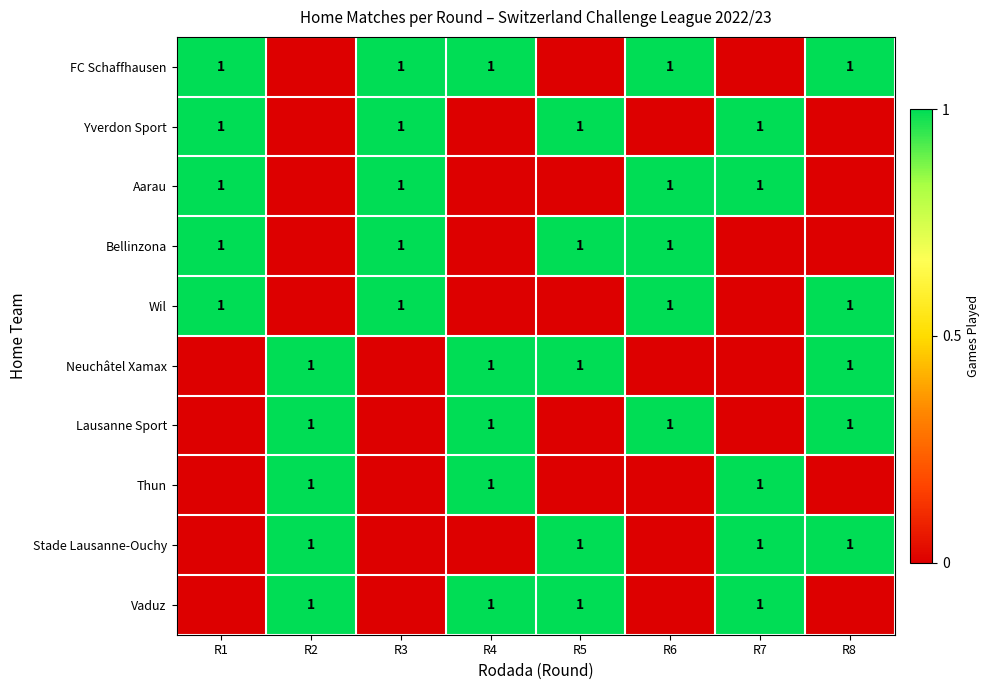

True or false: Aarau has a value of 1 at R6.

True